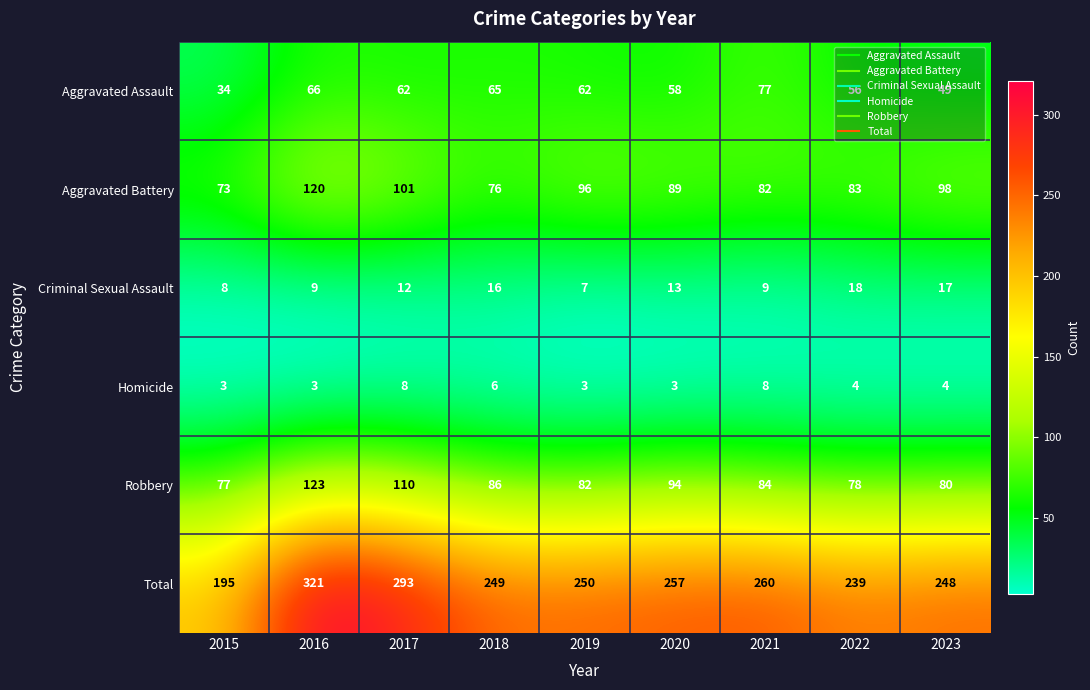

The value of Aggravated Battery at 2021 is 56. True or false?

False